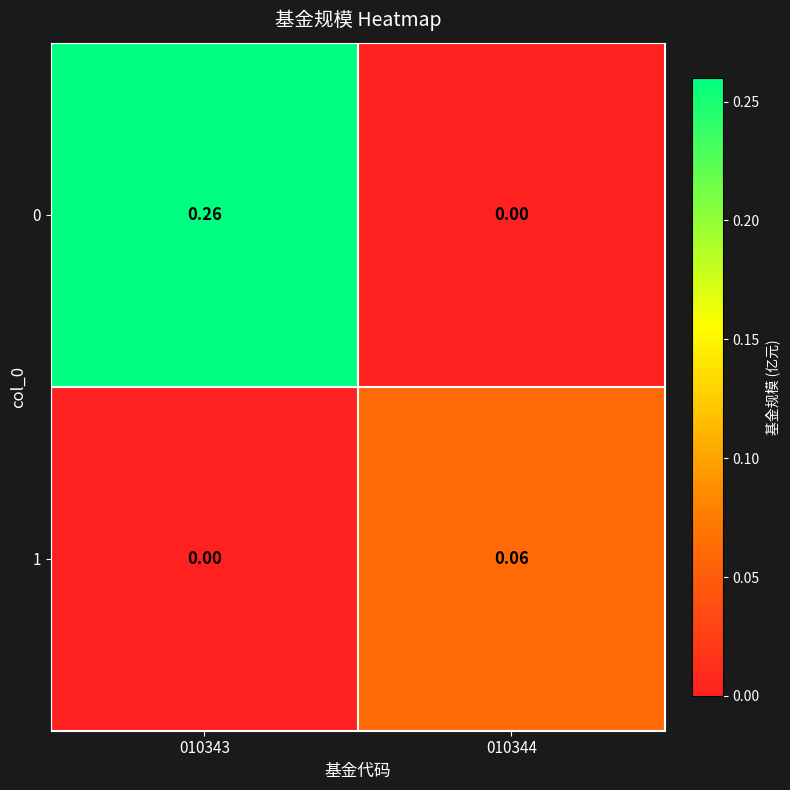

List the series in order of their peak value, highest first.

0, 1